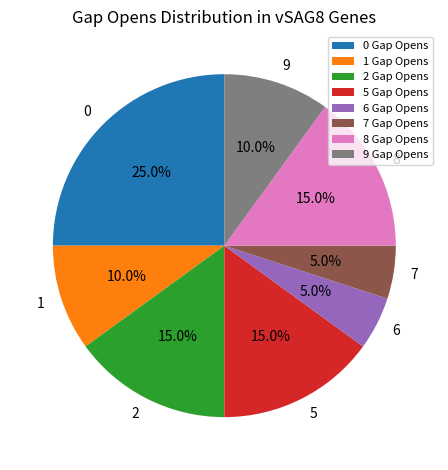

To the nearest percent, what is the difference between the largest and smallest slice percentages?

20%